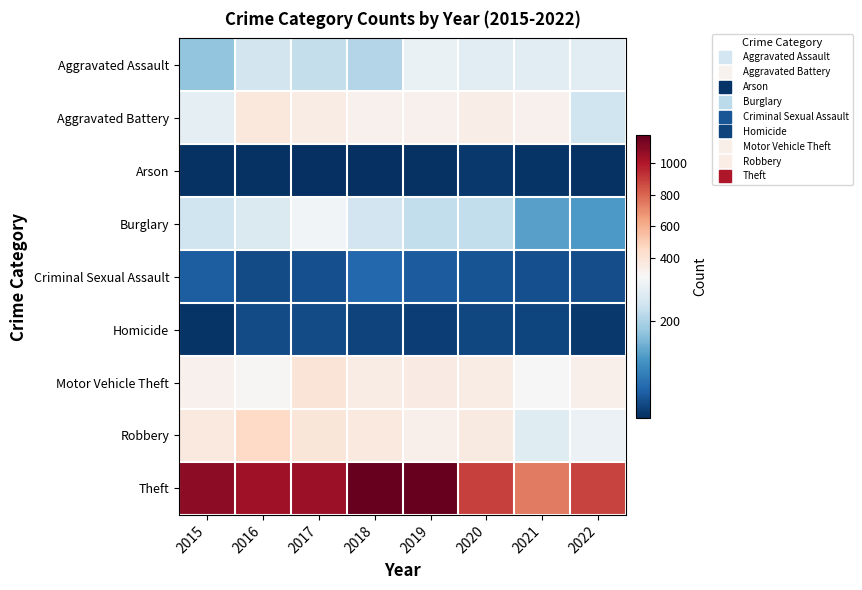

At how many categories does at least one series exceed 456?

8